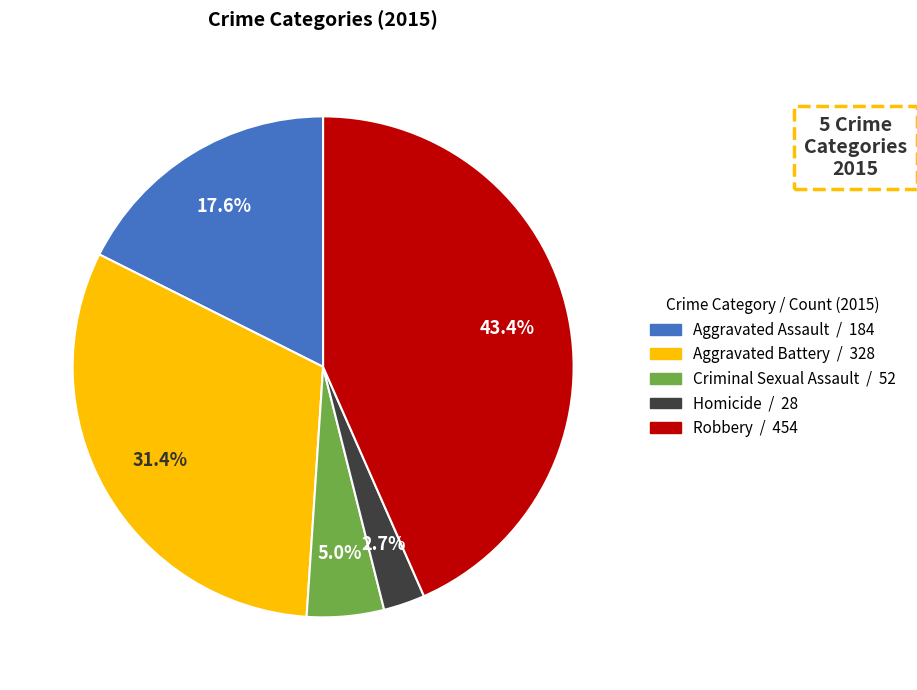

What is the largest slice in the pie chart?

Robbery